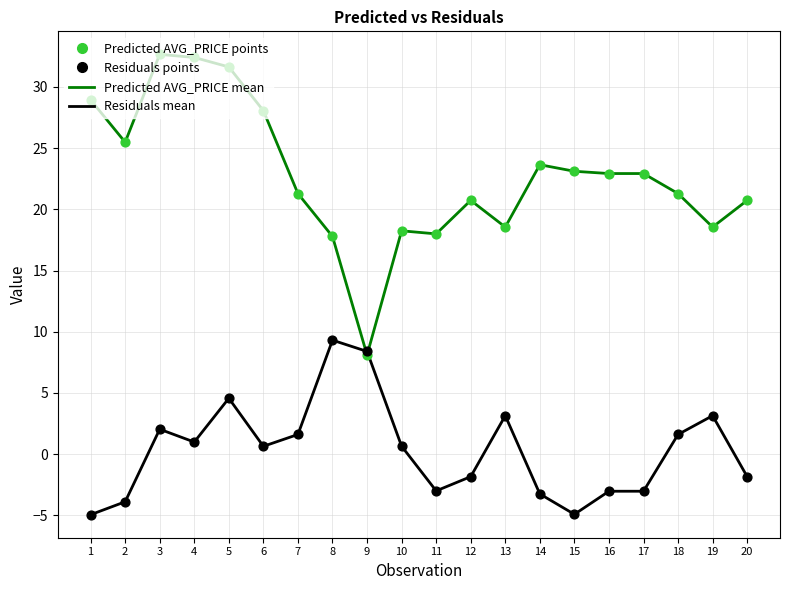

At which category is the sum across all series the highest?

5